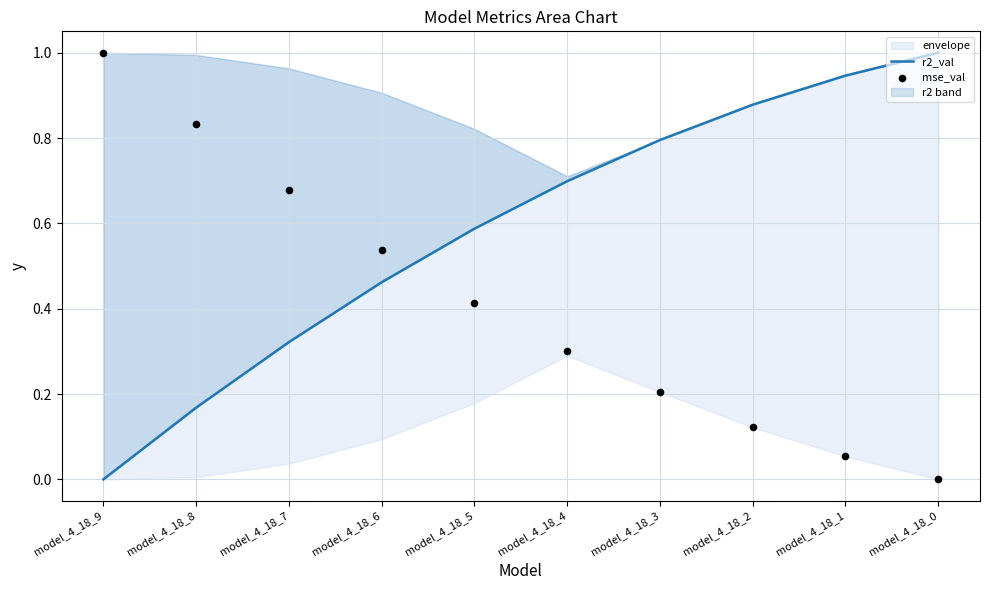

Which series contains the lowest Y value?

r2_val